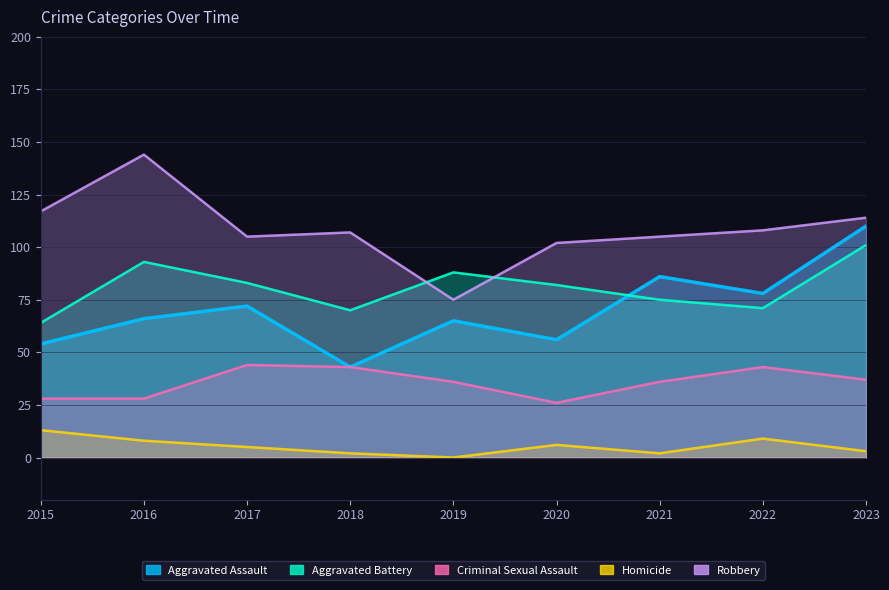

At which category does Aggravated Battery reach its first local valley?

2018